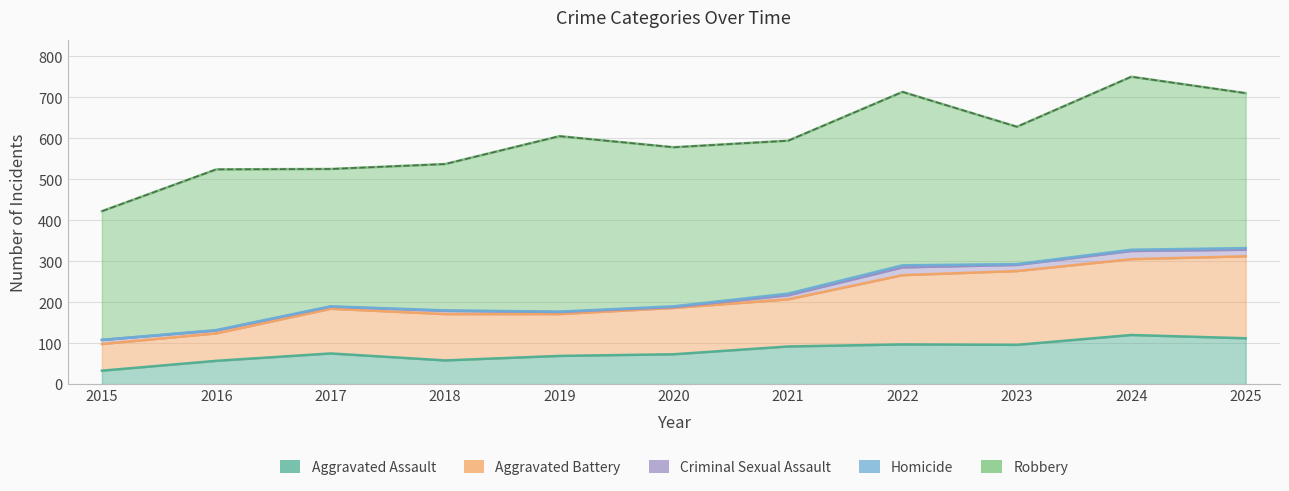

What is the difference between the maximum and second lowest values in the Robbery series?

93